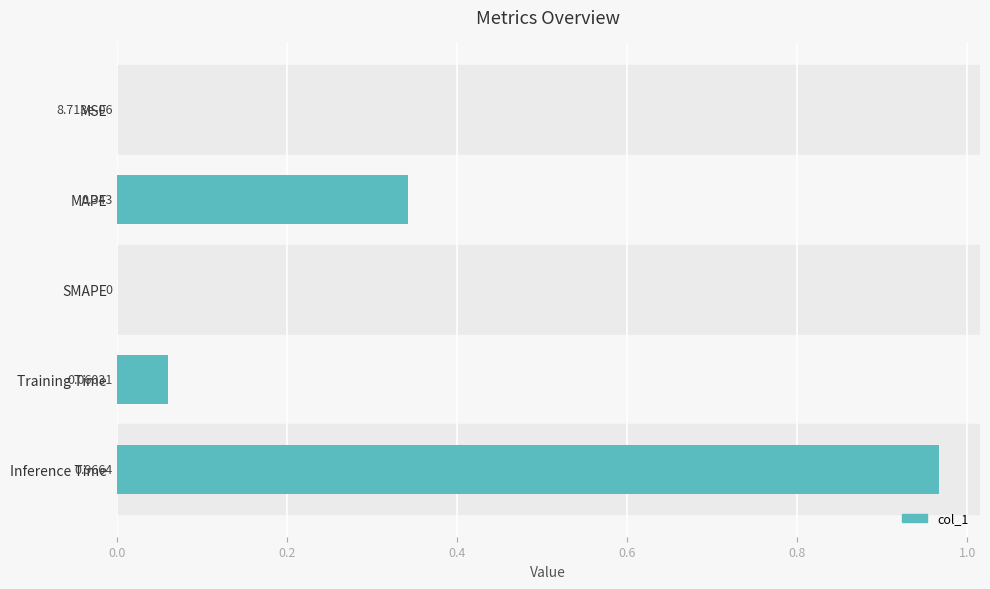

Which label corresponds to the largest value in the chart?

Inference Time